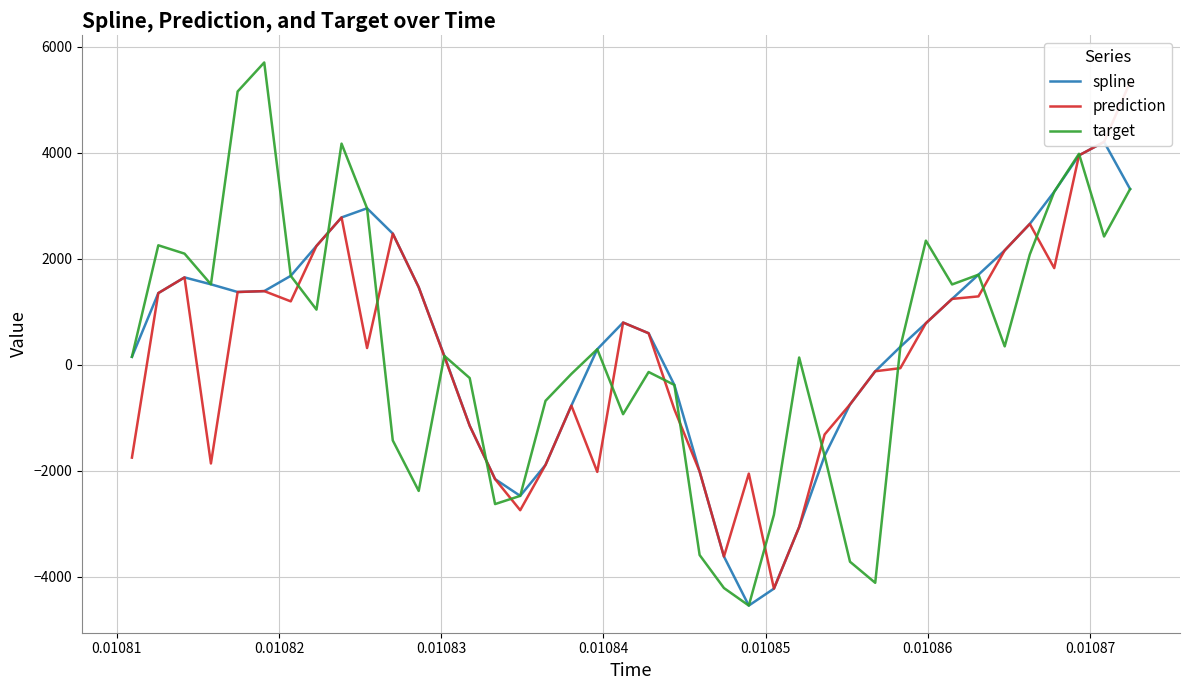

What is the maximum value for target?

5705.2